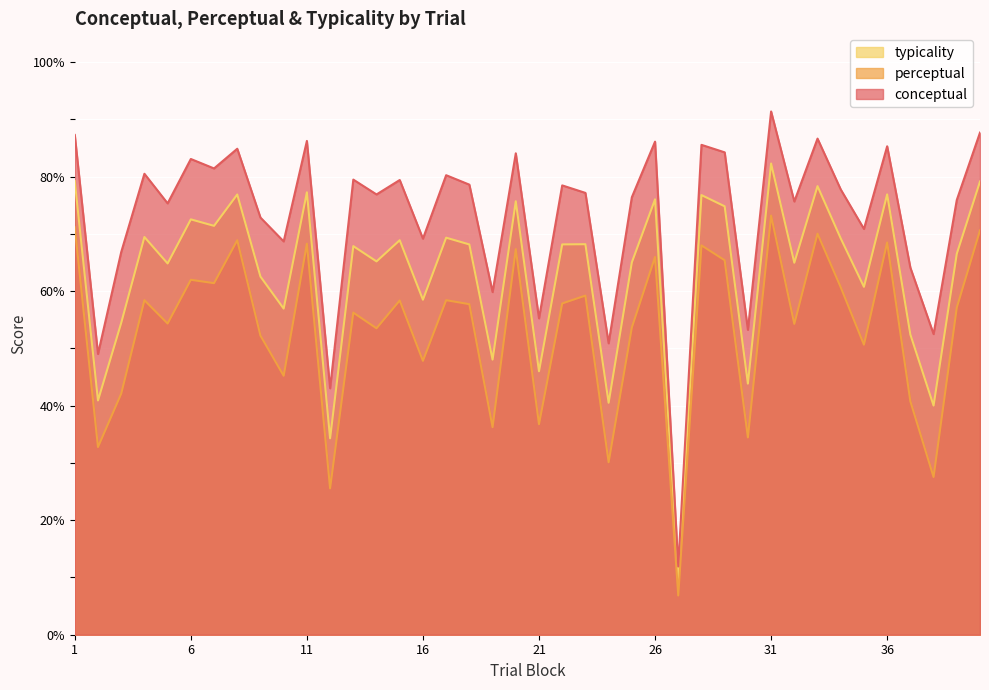

Reading right to left, transcribe all the data shown in this chart.

conceptual: 40=87.7	39=75.9	38=52.5	37=64.1	36=85.3	35=70.8	34=77.7	33=86.6	32=75.6	31=91.4	30=53.2	29=84.2	28=85.5	27=11.9	26=86.1	25=76.4	24=50.9	23=77.1	22=78.5	21=55.2	20=84.0	19=59.8	18=78.6	17=80.2	16=69.2	15=79.4	14=76.9	13=79.5	12=43.0	11=86.2	10=68.7	9=72.8	8=84.8	7=81.4	6=83.1	5=75.3	4=80.5	3=66.8	2=49.0	1=87.3
perceptual: 40=70.6	39=57.1	38=27.5	37=40.8	36=68.5	35=50.6	34=60.7	33=70.0	32=54.3	31=73.2	30=34.5	29=65.4	28=68.0	27=6.8	26=66.0	25=53.6	24=30.1	23=59.2	22=57.8	21=36.8	20=67.3	19=36.2	18=57.7	17=58.4	16=47.8	15=58.4	14=53.5	13=56.2	12=25.6	11=68.3	10=45.2	9=52.2	8=68.9	7=61.4	6=62.0	5=54.3	4=58.4	3=42.1	2=32.8	1=71.1
typicality: 40=79.1	39=66.5	38=40.0	37=52.4	36=76.9	35=60.7	34=69.2	33=78.3	32=65.0	31=82.3	30=43.8	29=74.8	28=76.8	27=9.4	26=76.0	25=65.0	24=40.5	23=68.2	22=68.2	21=46.0	20=75.7	19=48.0	18=68.1	17=69.3	16=58.5	15=68.9	14=65.2	13=67.8	12=34.3	11=77.2	10=56.9	9=62.5	8=76.9	7=71.4	6=72.5	5=64.8	4=69.4	3=54.4	2=40.9	1=79.2